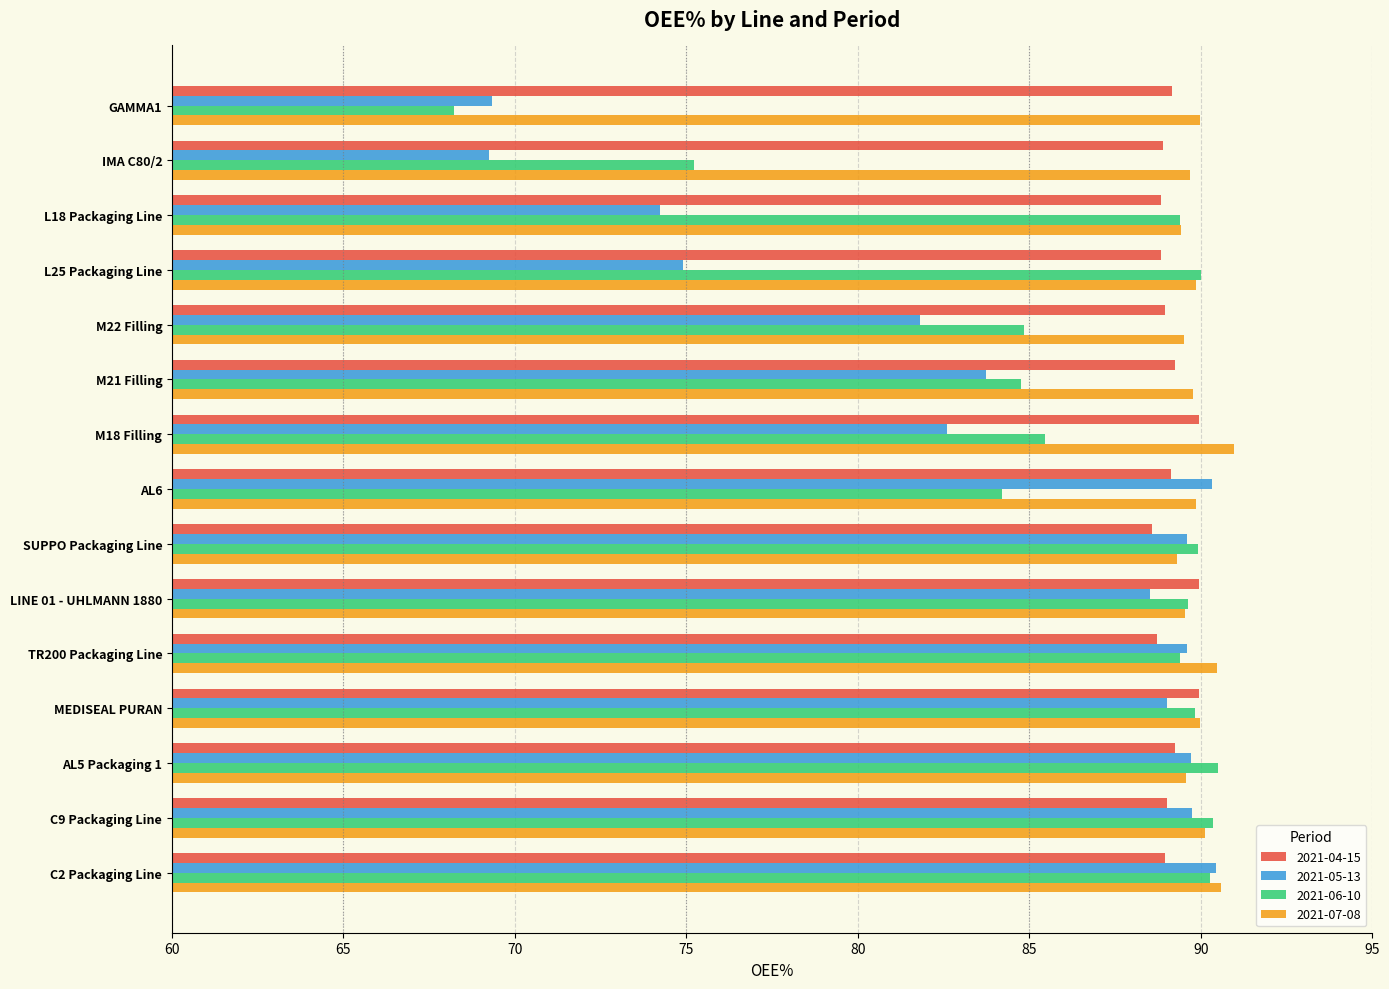

Is the value of 2021-05-13 at C9 Packaging Line greater than the value of 2021-06-10 at AL5 Packaging 1?

No